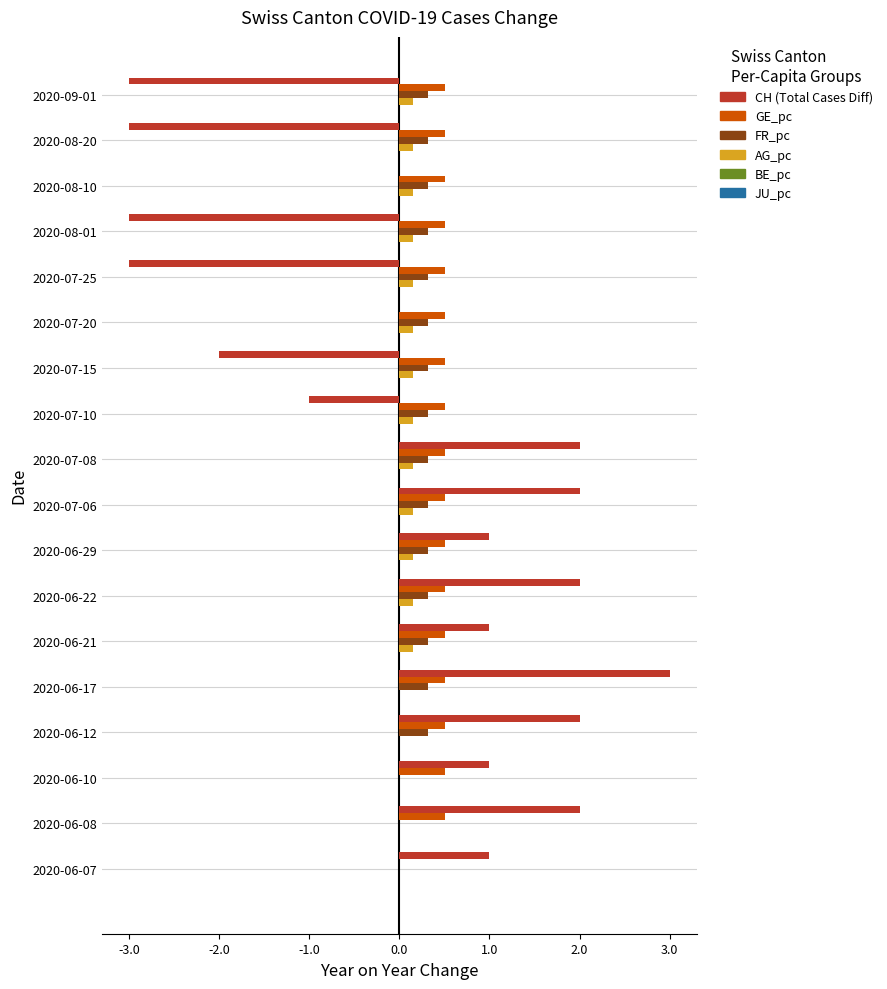

At which category is the sum across all series the highest?

2020-06-17